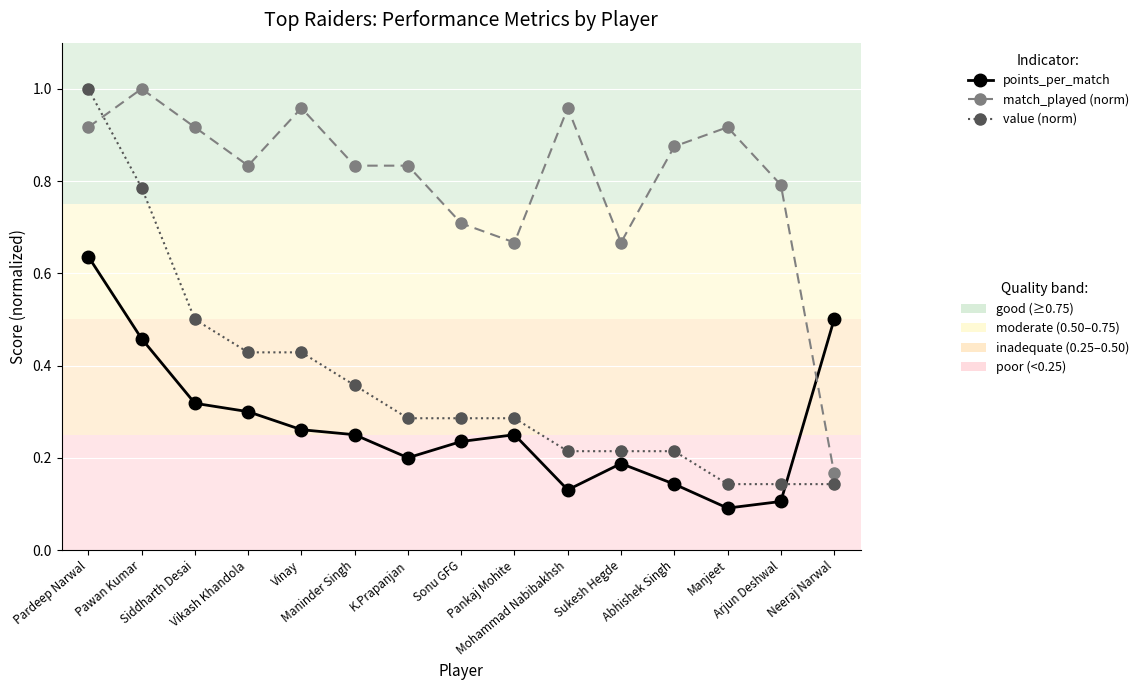

Between Sukesh Hegde and Abhishek Singh, which is larger?

Sukesh Hegde